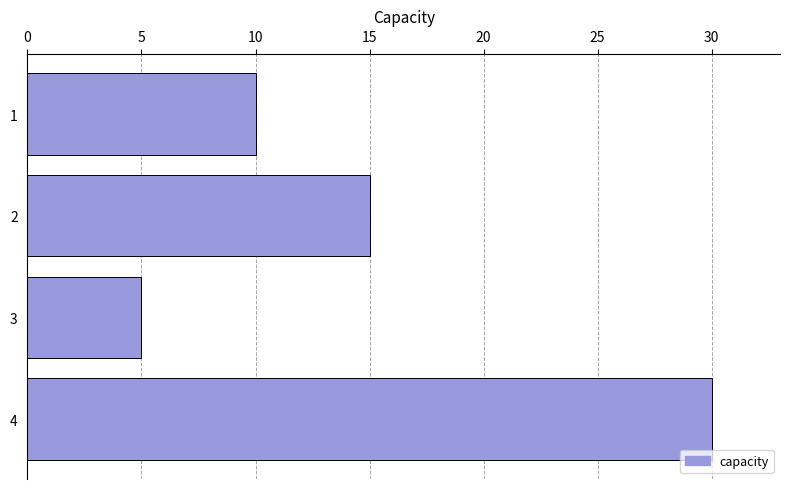

What is the difference between the maximum and minimum values?

25